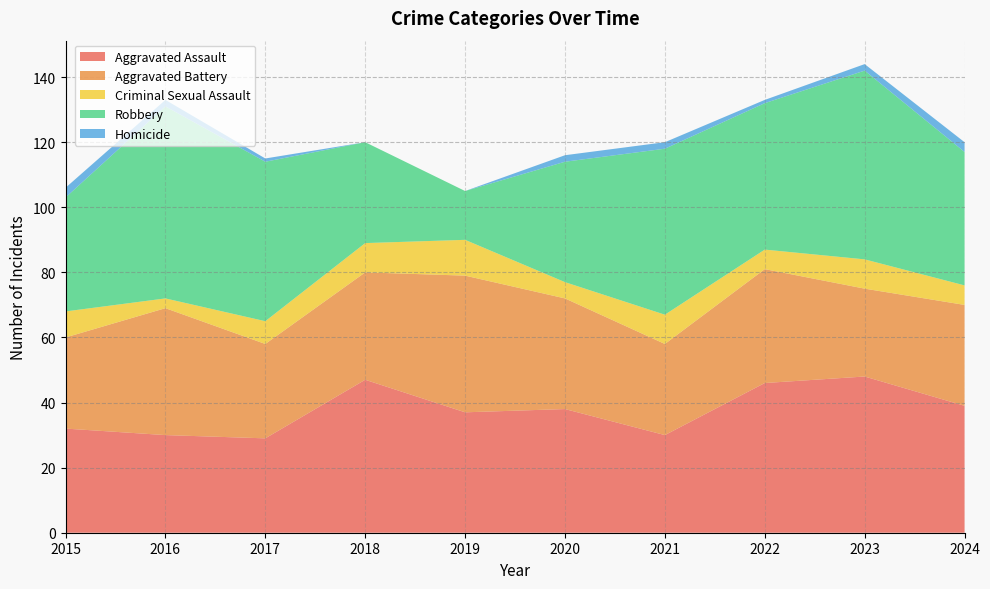

Reading right to left, list all the values displayed in this chart.

Aggravated Assault: 2024=39	2023=48	2022=46	2021=30	2020=38	2019=37	2018=47	2017=29	2016=30	2015=32
Aggravated Battery: 2024=31	2023=27	2022=35	2021=28	2020=34	2019=42	2018=33	2017=29	2016=39	2015=28
Criminal Sexual Assault: 2024=6	2023=9	2022=6	2021=9	2020=5	2019=11	2018=9	2017=7	2016=3	2015=8
Robbery: 2024=41	2023=58	2022=45	2021=51	2020=37	2019=15	2018=31	2017=49	2016=59	2015=35
Homicide: 2024=3	2023=2	2022=1	2021=2	2020=2	2019=0	2018=0	2017=1	2016=2	2015=3